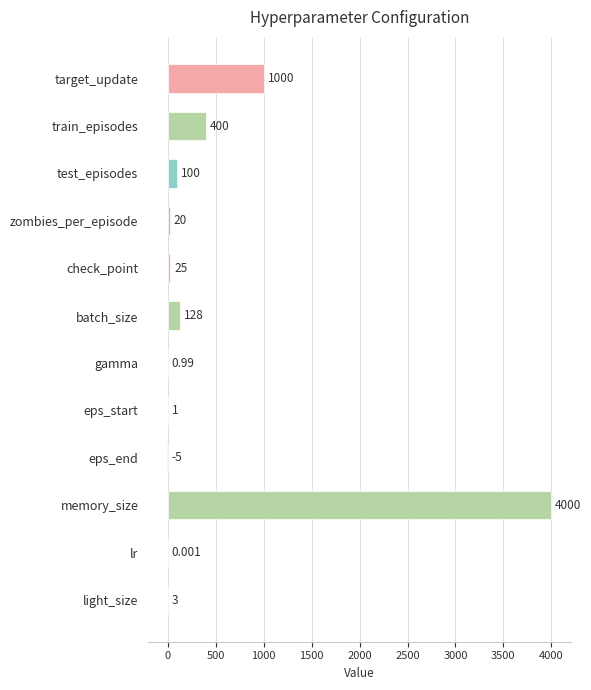

At which category does the chart reach its peak across all series?

memory_size